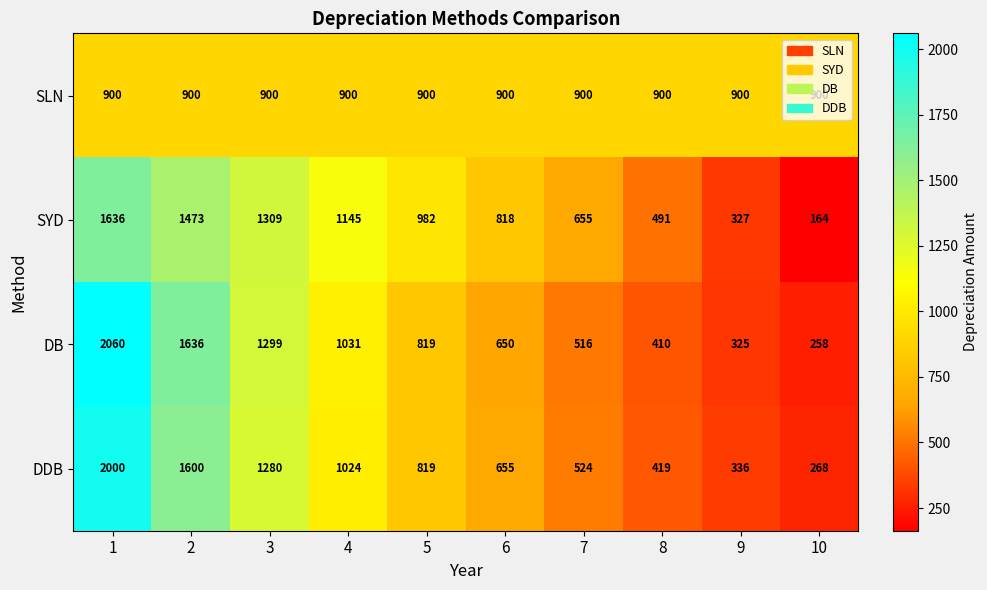

How many series are shown in this chart?

4